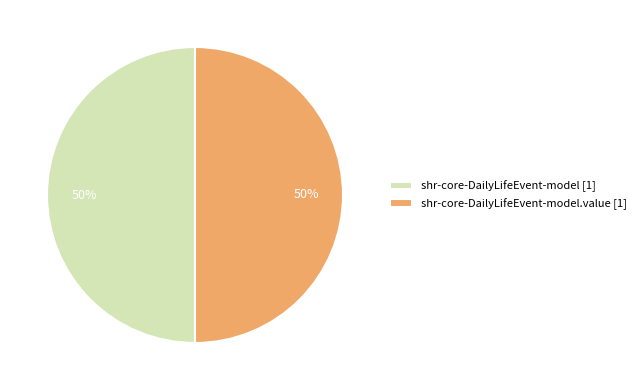

To the nearest percent, what percentage of the pie is shr-core-DailyLifeEvent-model [1]?

50%